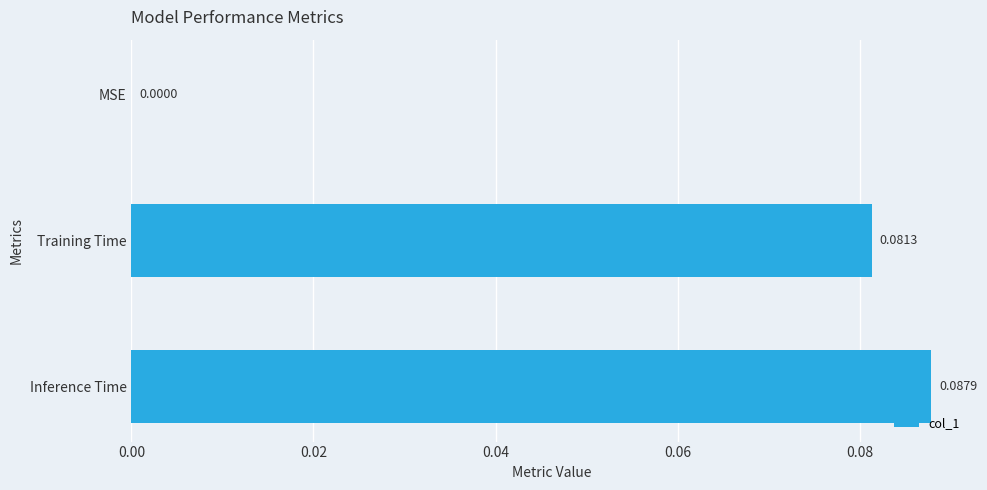

Where is the data nearest to the value 0?

MSE